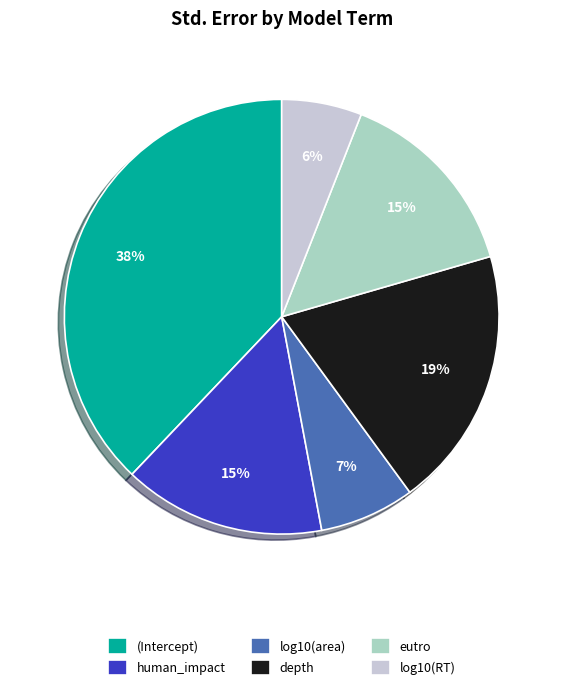

Count the number of slices in the pie.

6